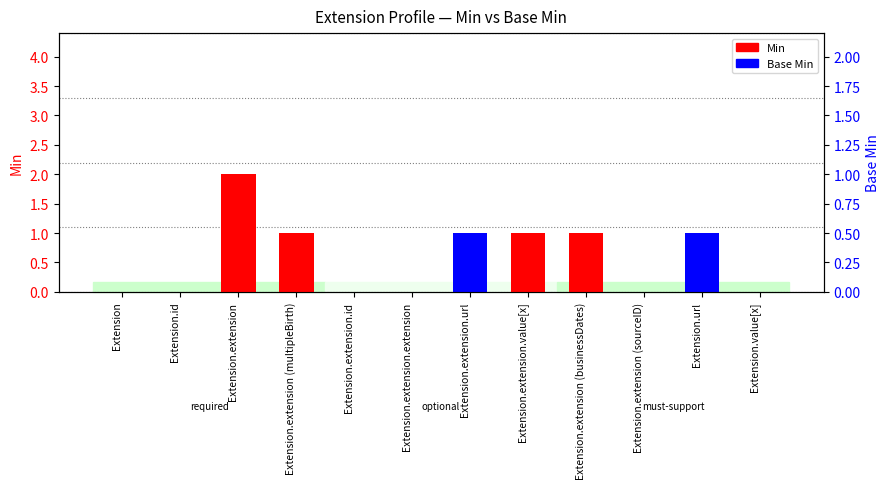

Is it true that Min equals -1 at Extension.extension (sourceID)?

False